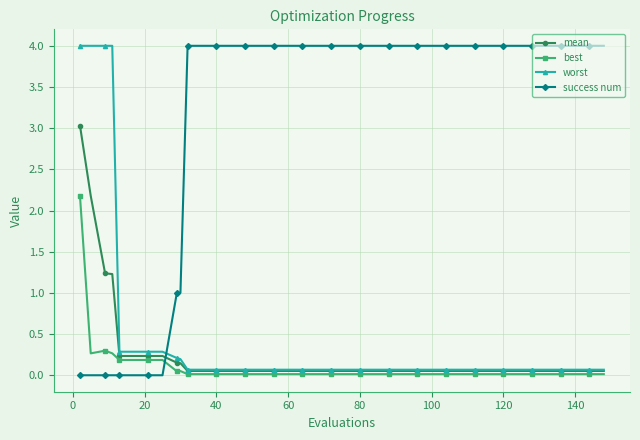

What is the maximum value for mean?

3.0